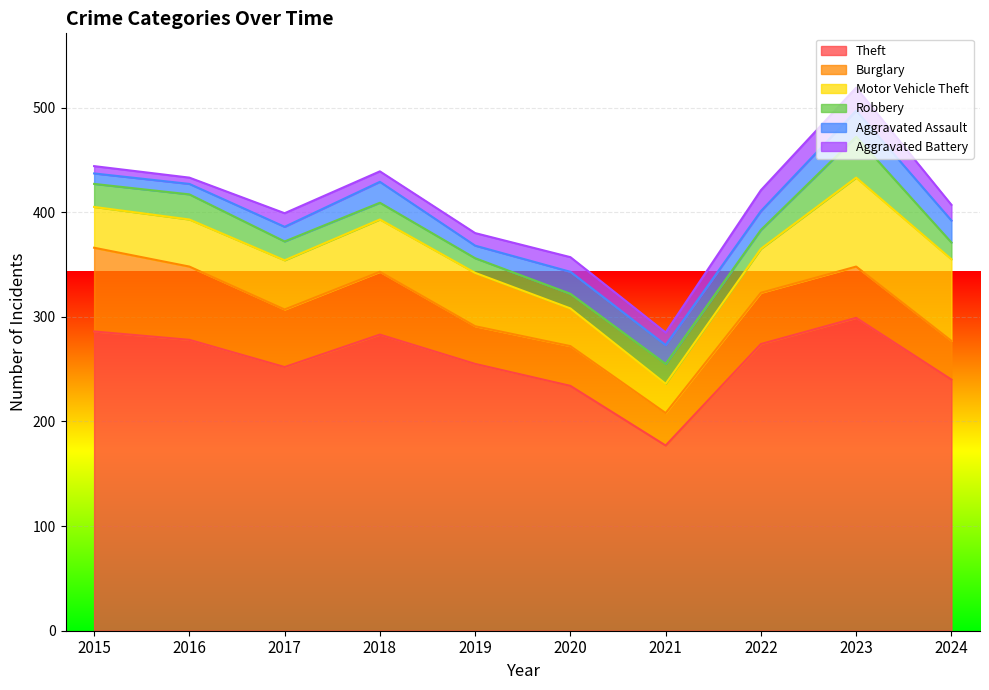

How many data points in Motor Vehicle Theft are above 47?

4